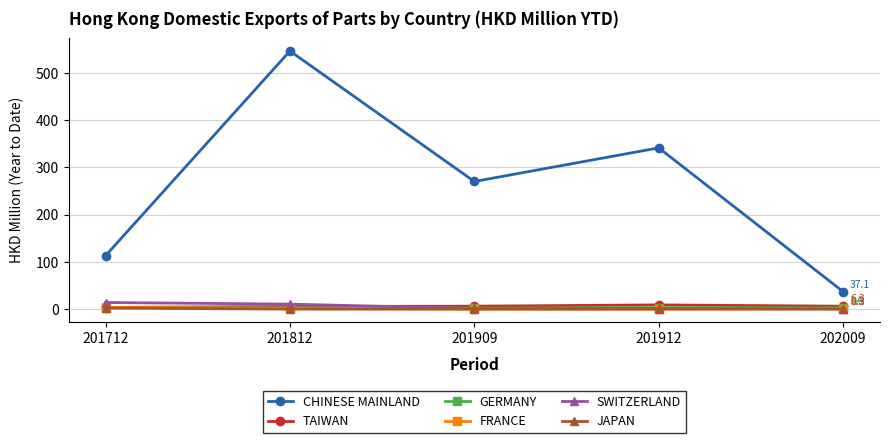

What is the maximum value shown in the chart?

546.5